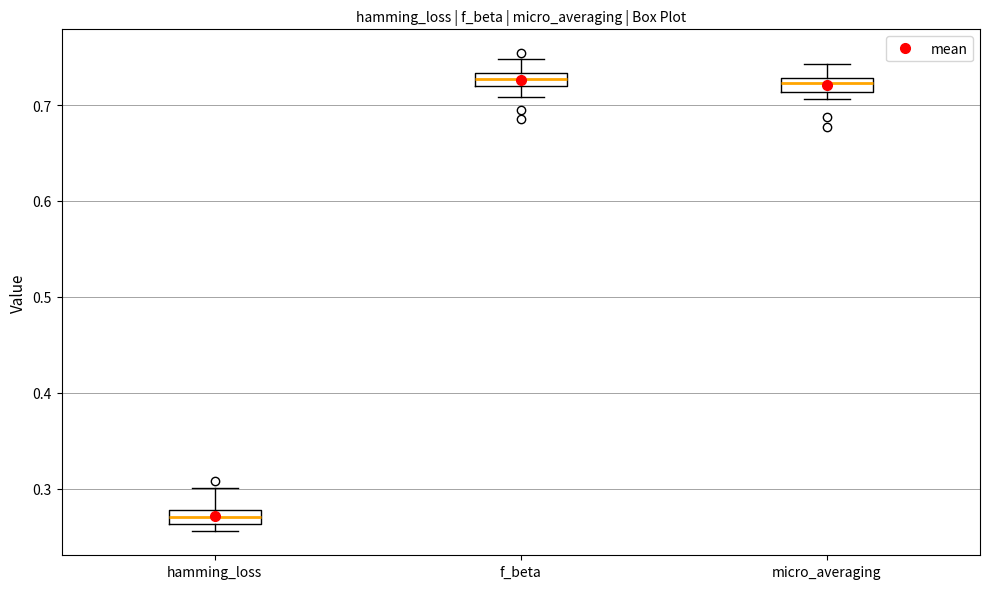

Which box's median line is the lowest?

hamming_loss